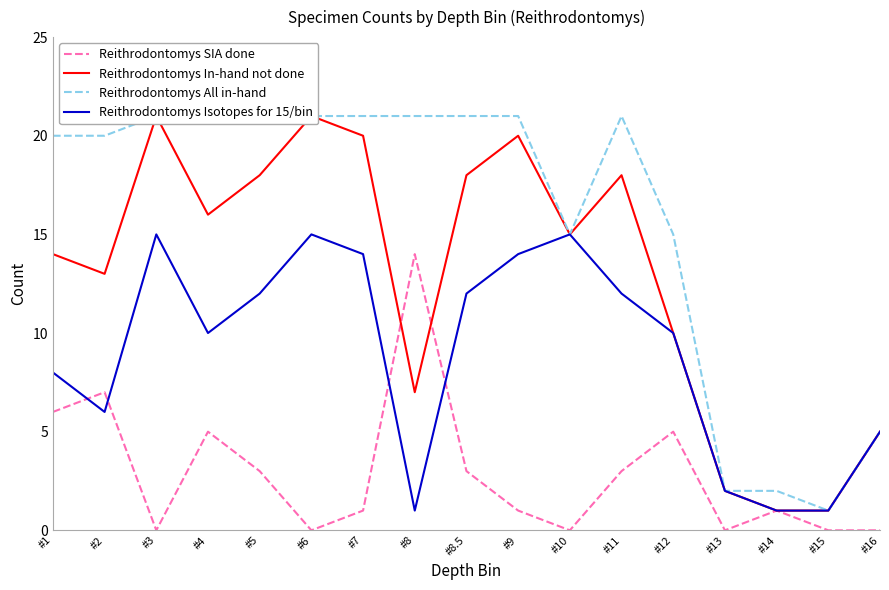

List the series in order of their peak value, highest first.

Reithrodontomys In-hand not done, Reithrodontomys All in-hand, Reithrodontomys Isotopes for 15/bin, Reithrodontomys SIA done